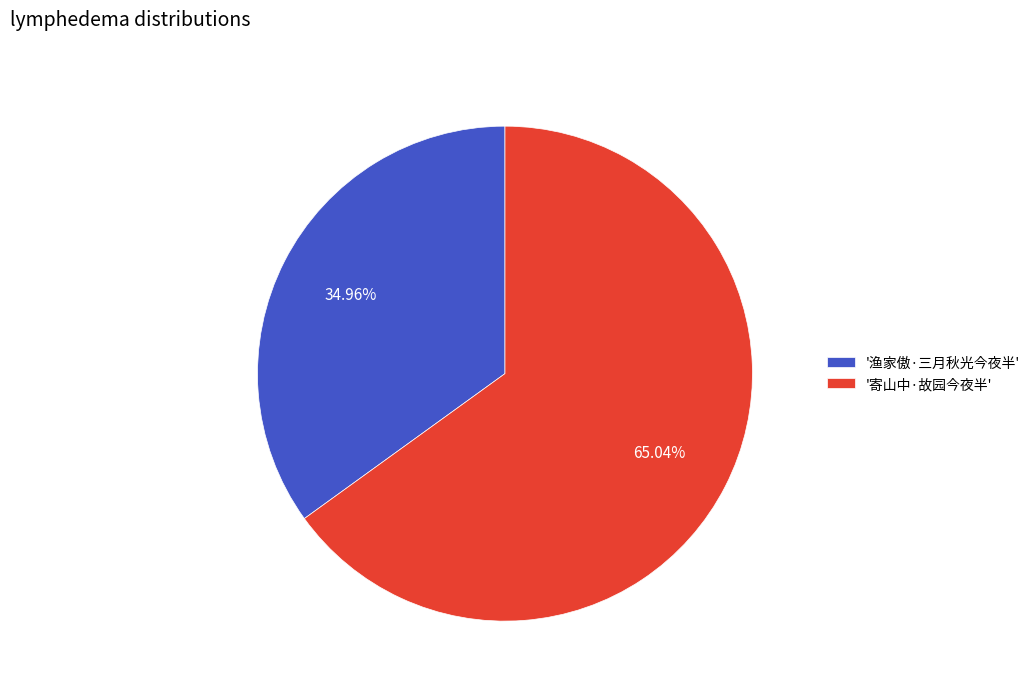

Is there any slice that represents more than half of the pie?

Yes